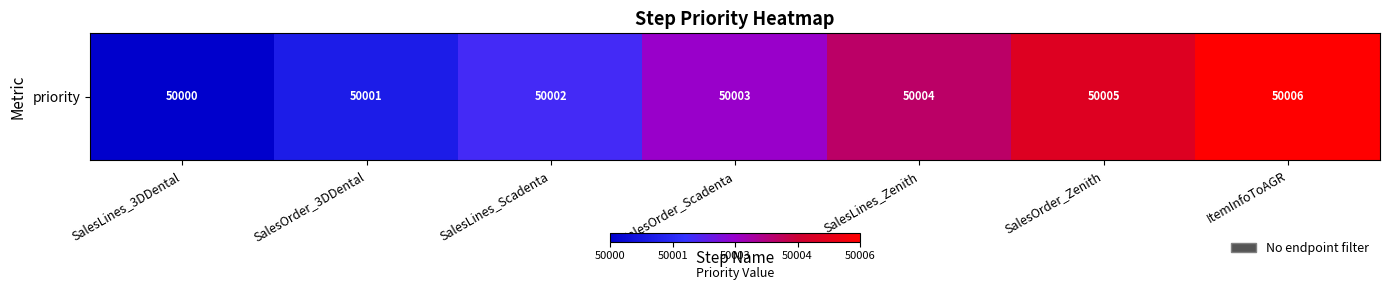

Reading left to right, what are all the values shown in this chart?

SalesLines_3DDental=50000	SalesOrder_3DDental=50001	SalesLines_Scadenta=50002	SalesOrder_Scadenta=50003	SalesLines_Zenith=50004	SalesOrder_Zenith=50005	ItemInfoToAGR=50006